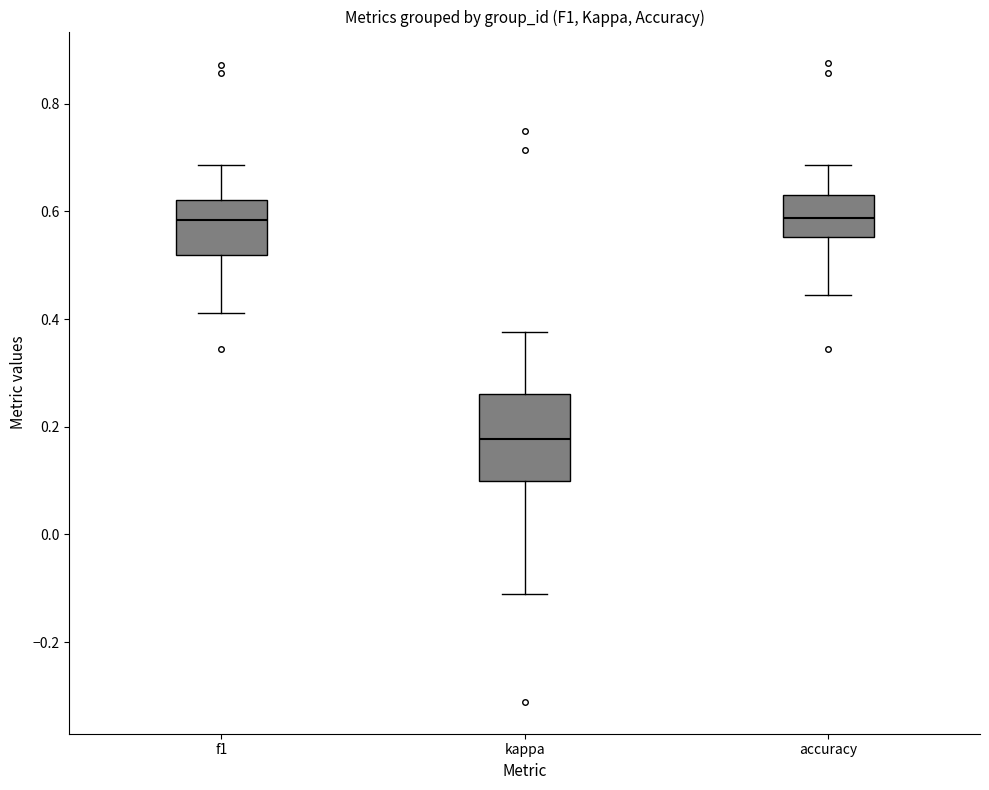

Which box has the lowest median line?

kappa